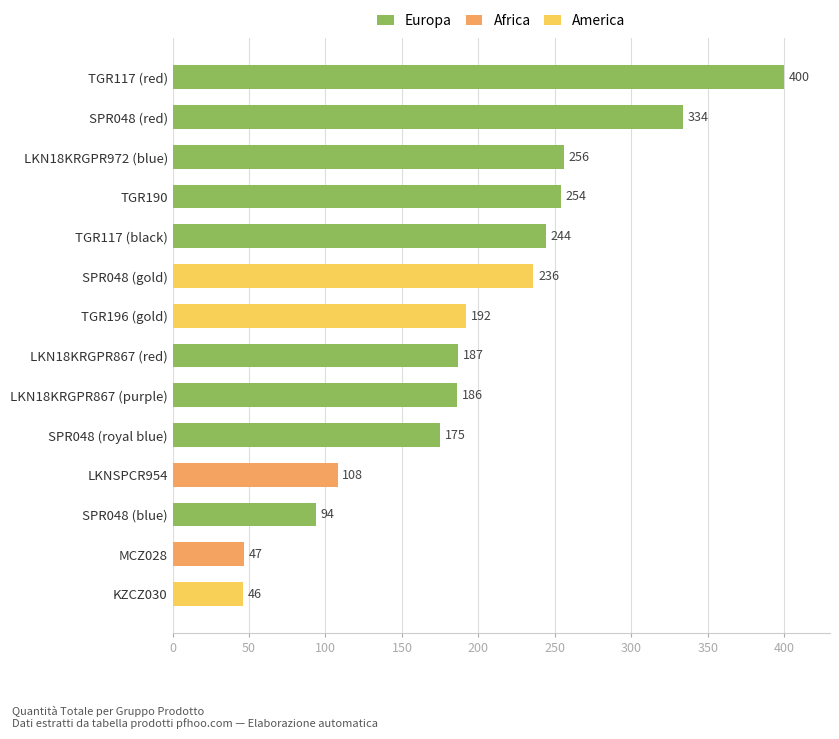

Read the value at SPR048 (gold), to the nearest 5.

235